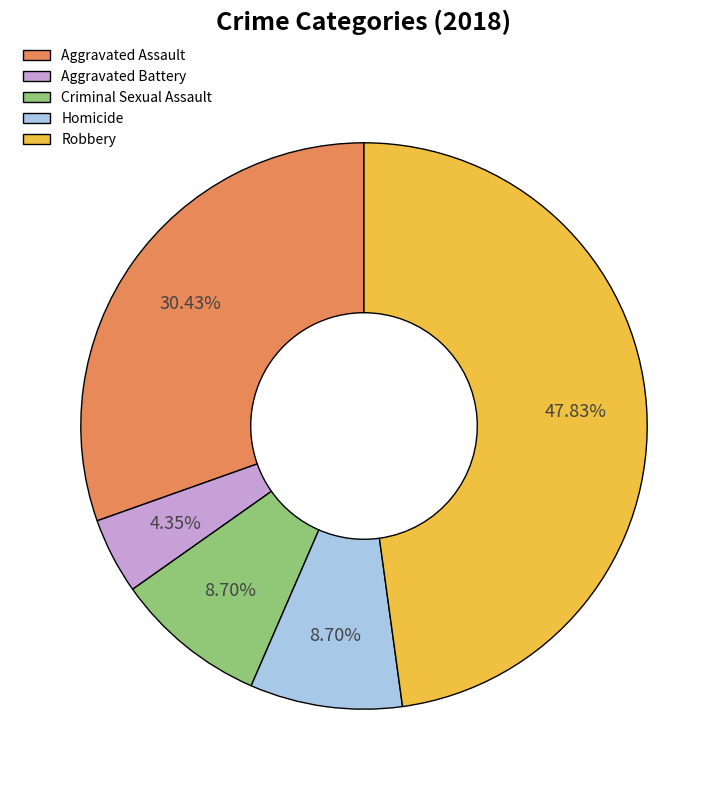

To the nearest percent, what portion does Robbery represent?

48%